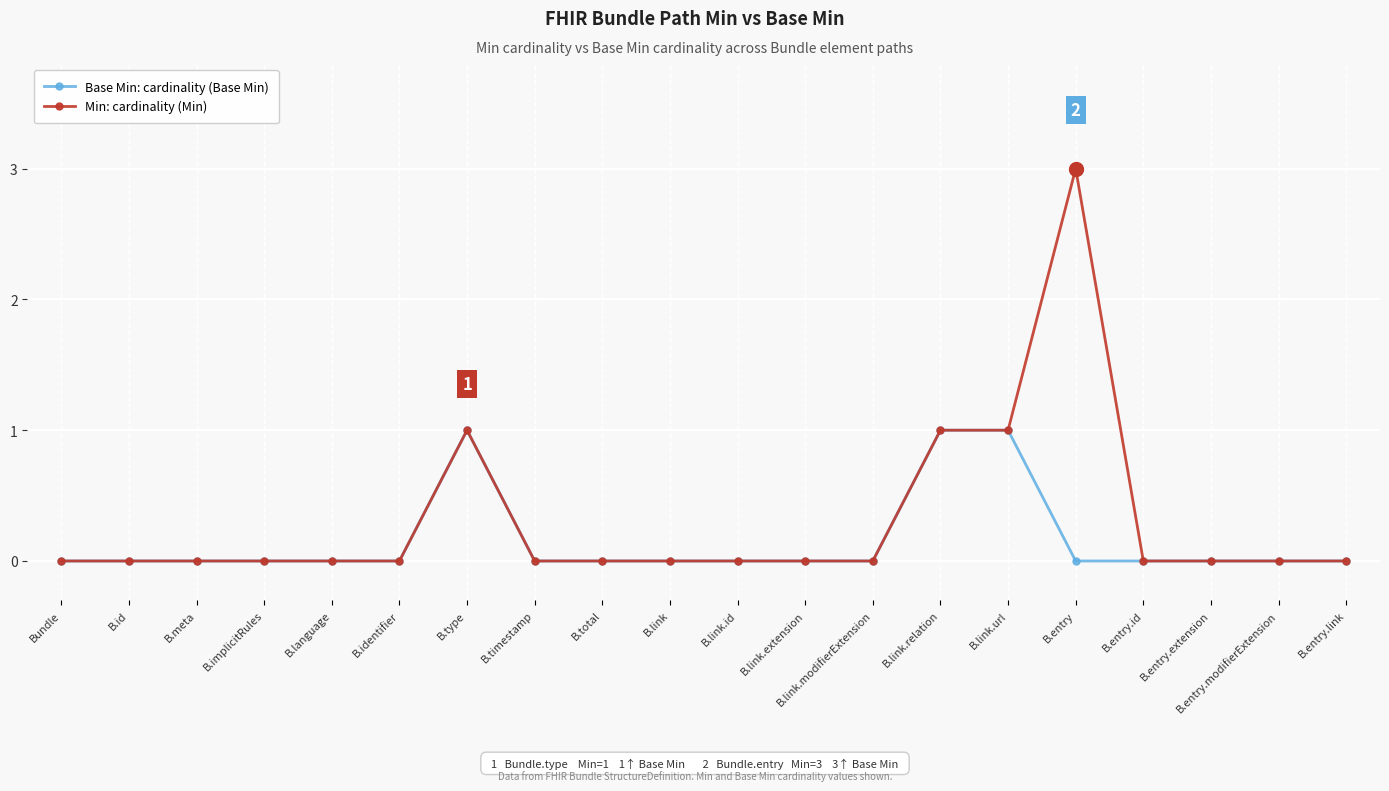

Between B.link.url and B.entry, which series saw the biggest shift?

Min: cardinality (Min)